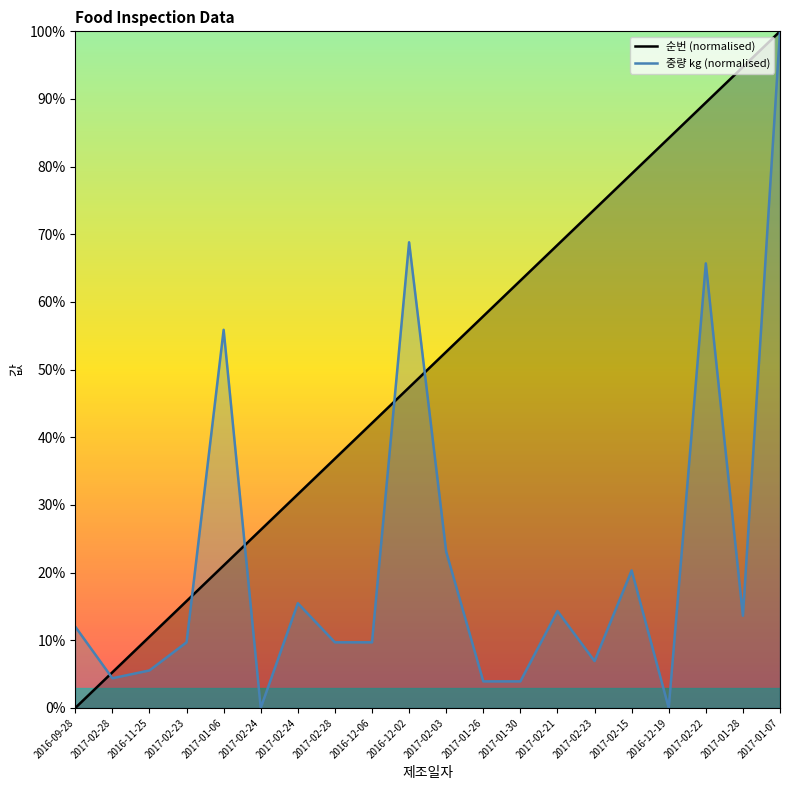

What is the label of the 16th point from the right?

2017-01-06